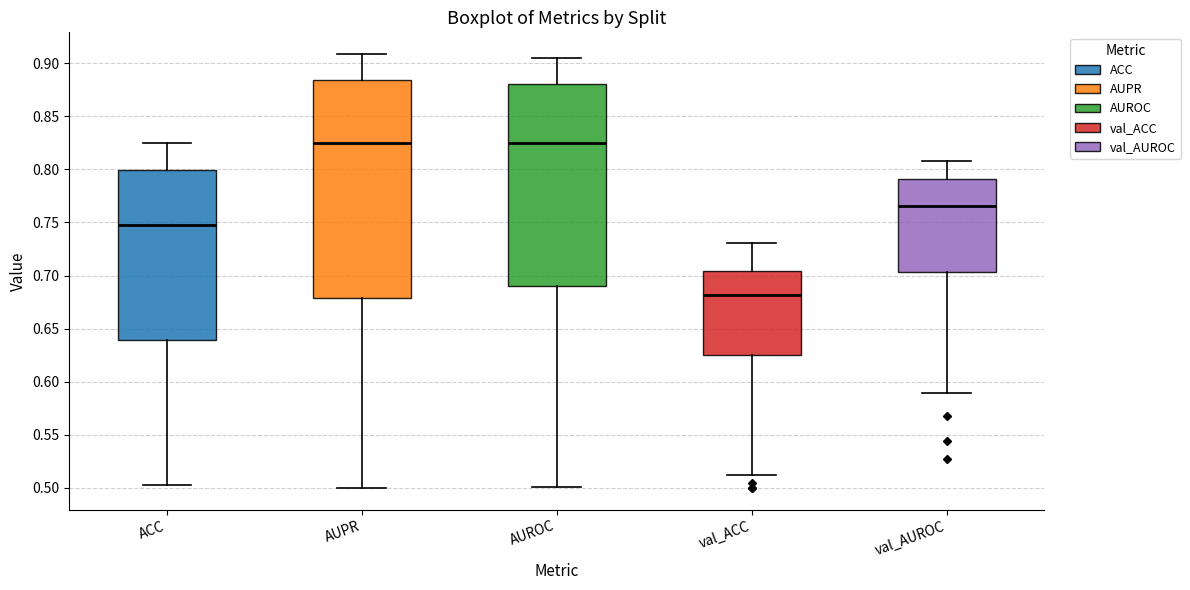

Reading left to right, transcribe this box plot: for each box, give where its median line is, the range the box spans, and where its two whiskers end, as read against the y-axis. The values are not printed on the chart, so give them approximately, as read against the axis.

ACC: median 0.745, box 0.640 to 0.800, whiskers 0.500 to 0.825
AUPR: median 0.825, box 0.680 to 0.885, whiskers 0.500 to 0.910
AUROC: median 0.825, box 0.690 to 0.880, whiskers 0.500 to 0.905
val_ACC: median 0.680, box 0.625 to 0.705, whiskers 0.510 to 0.730
val_AUROC: median 0.765, box 0.705 to 0.790, whiskers 0.590 to 0.810